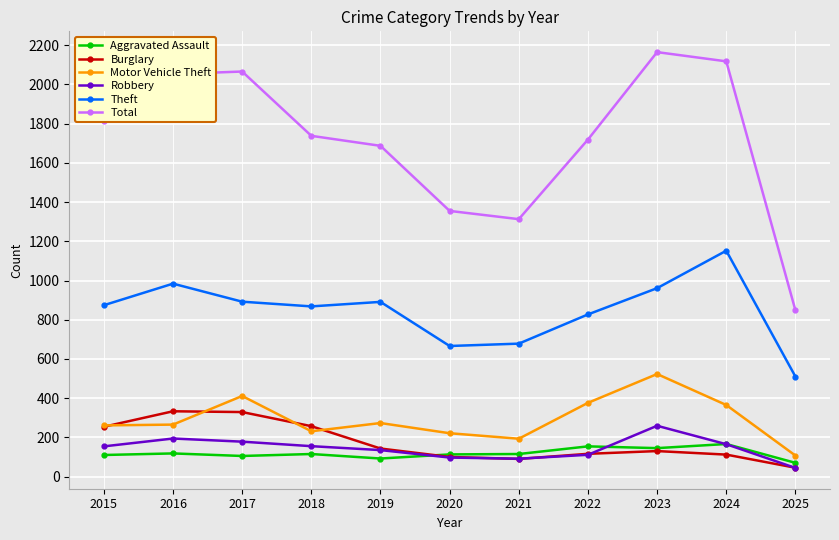

Which series changed the most between 2020 and 2022?

Total